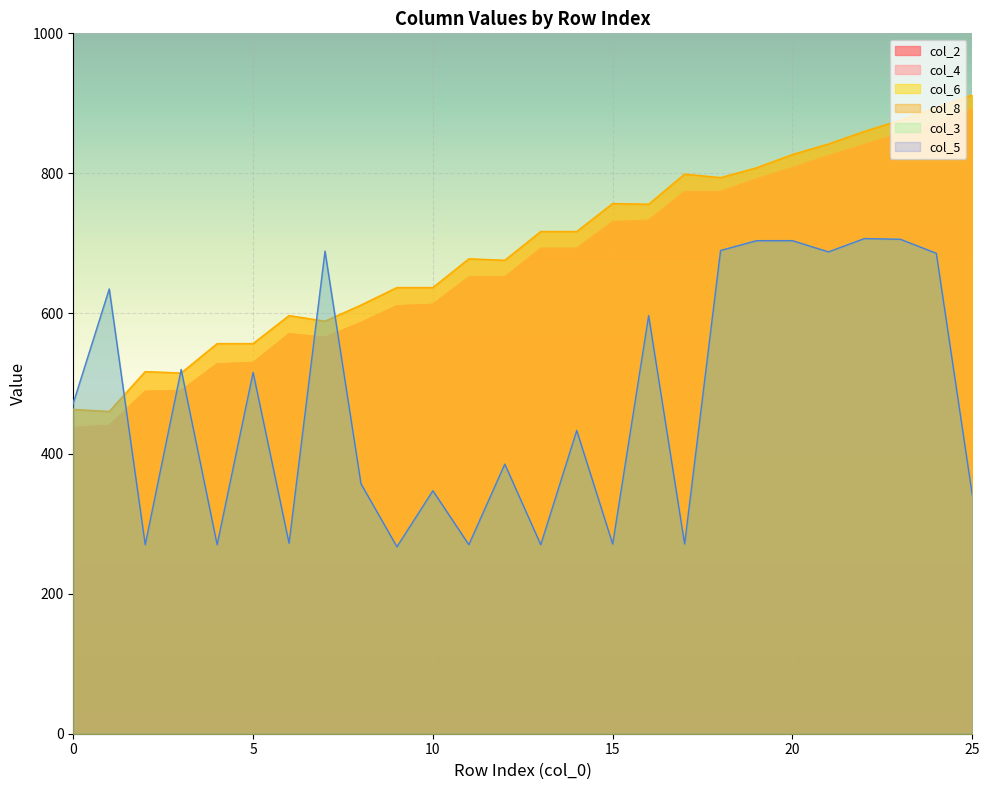

The value of col_4 at 12 is 304. True or false?

False